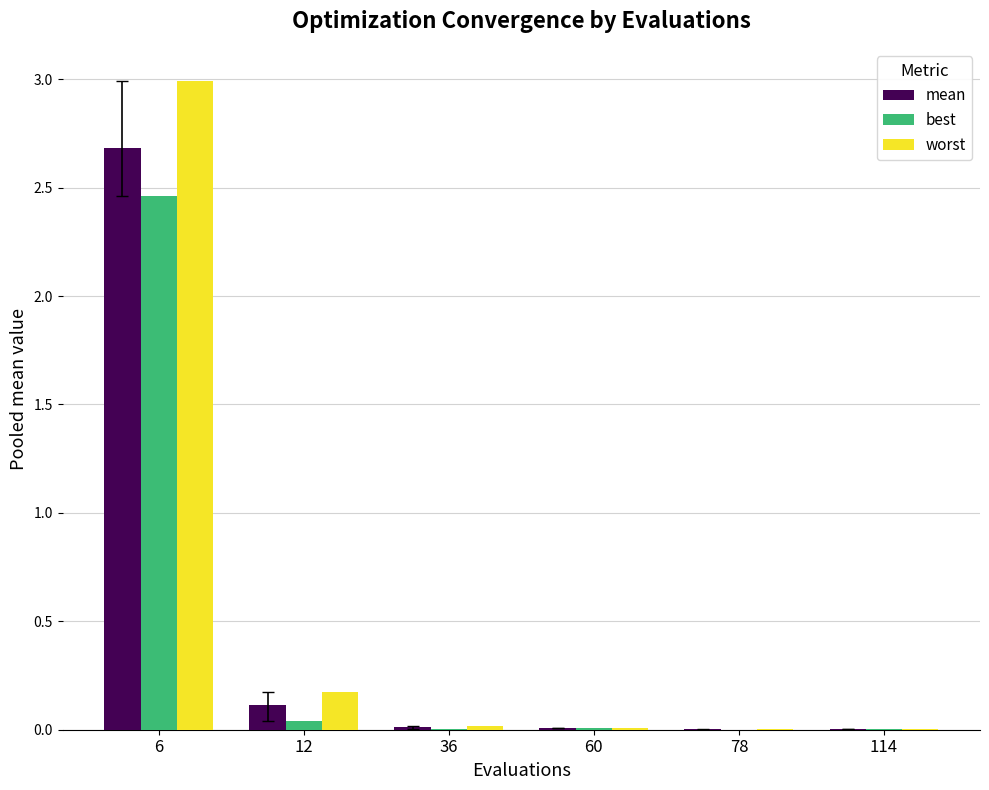

Which series has the largest range (max minus min)?

worst